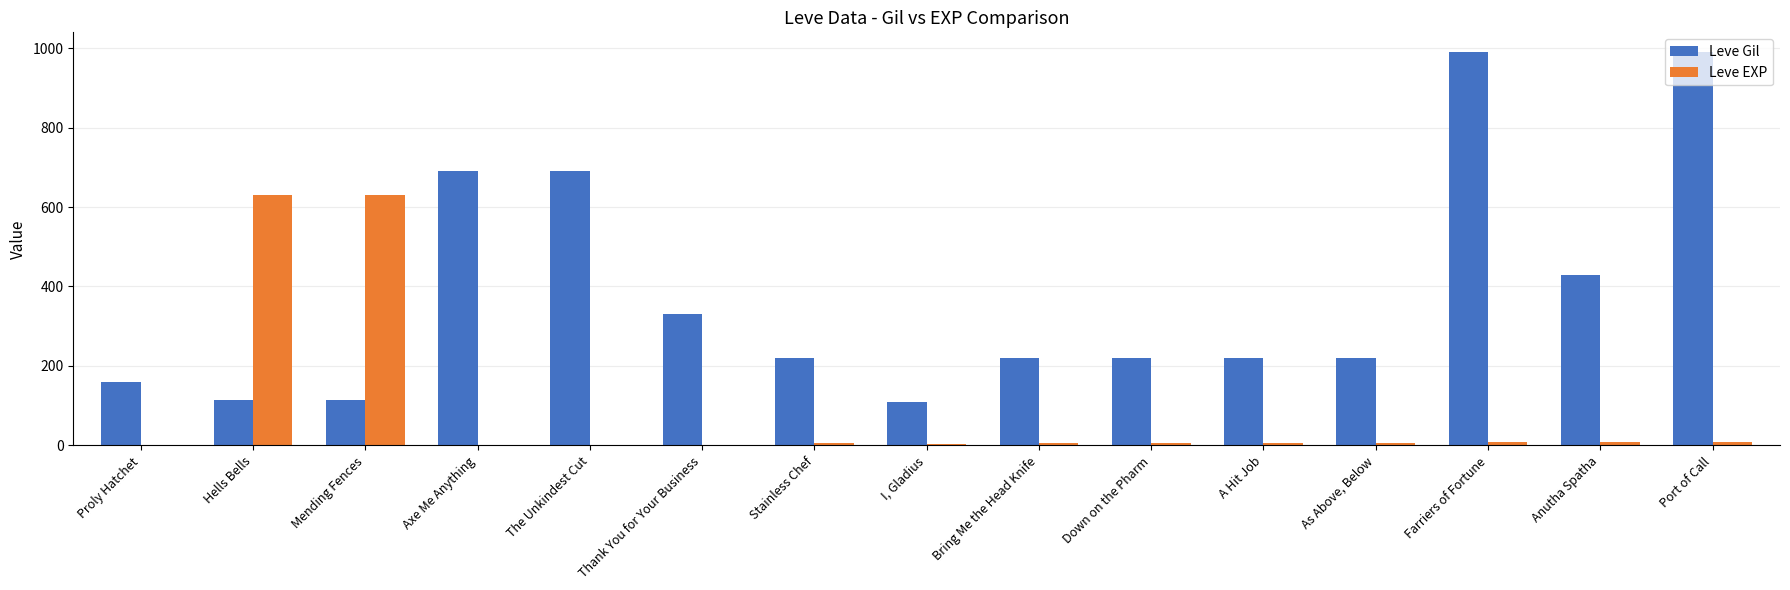

Is it true that Leve EXP equals 9 at Farriers of Fortune?

True